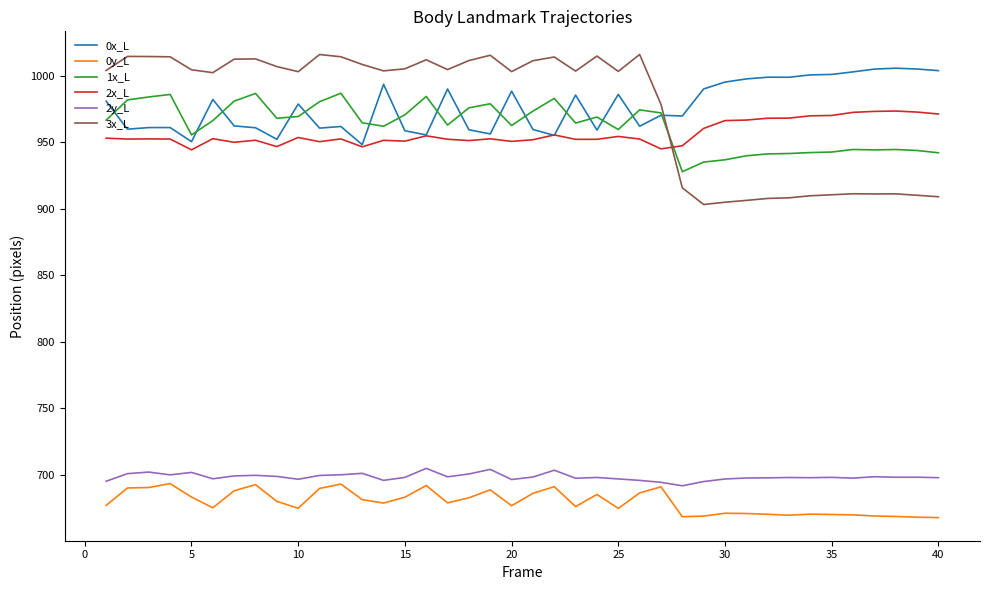

What is the highest value of the 3x_L series?

1015.9